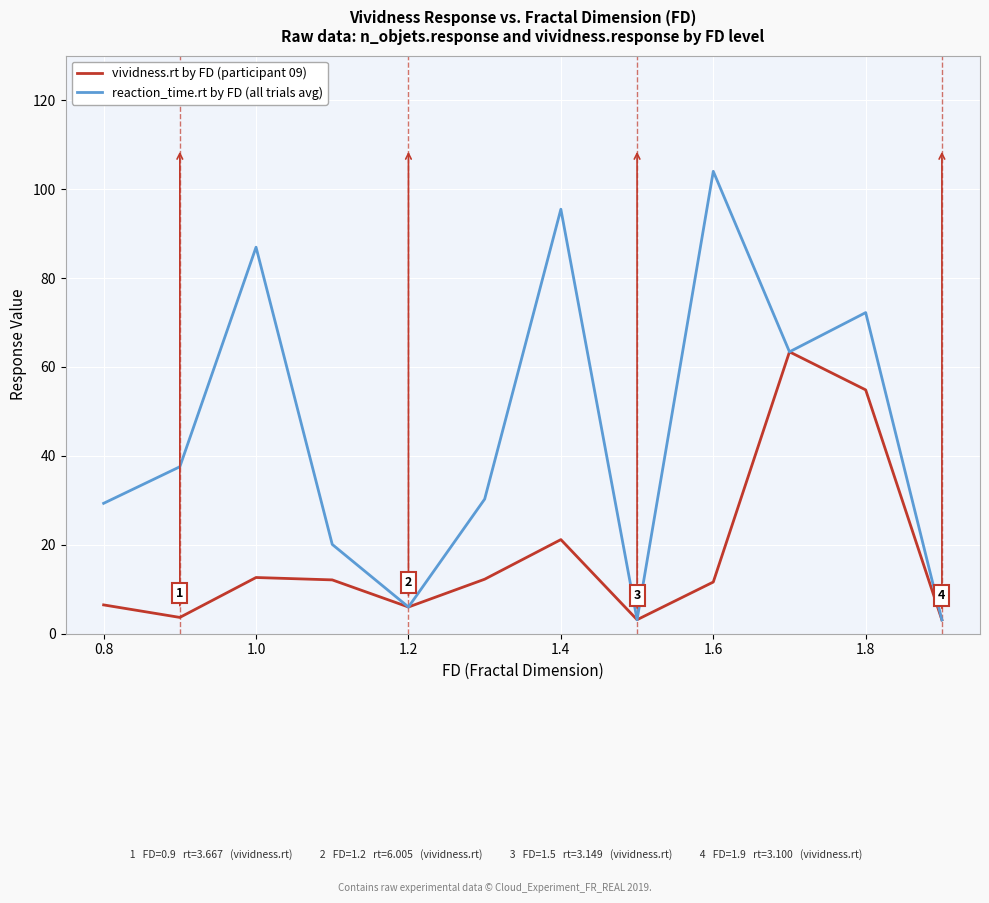

Which series has the largest total across all categories?

reaction_time.rt by FD (all trials avg)